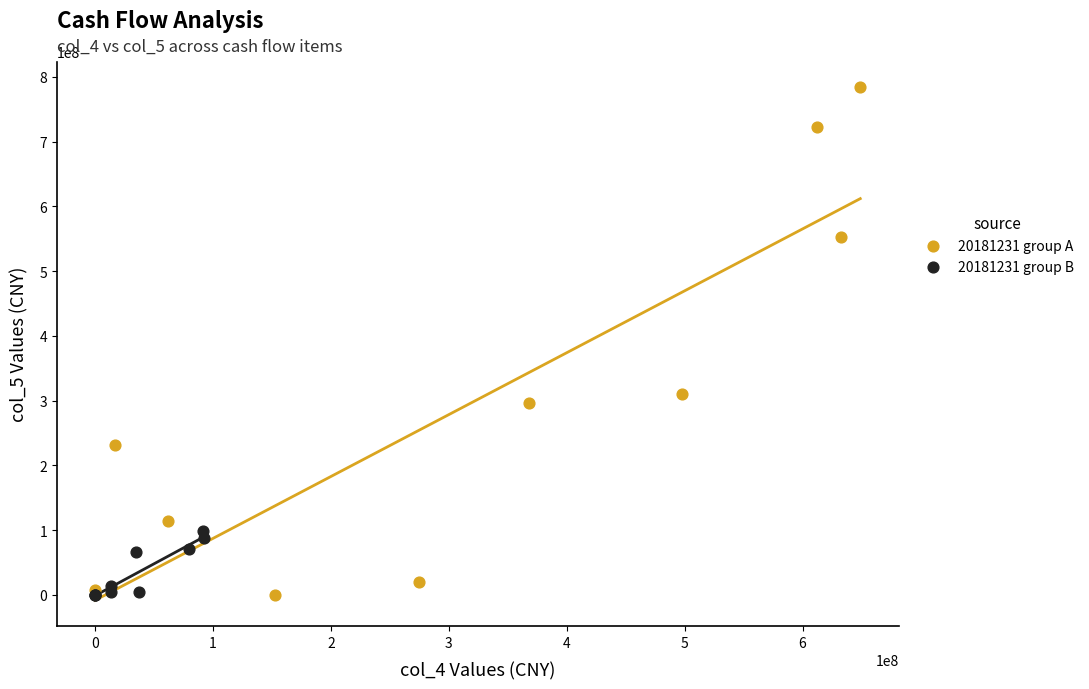

Which series contains the highest Y value?

20181231 group A